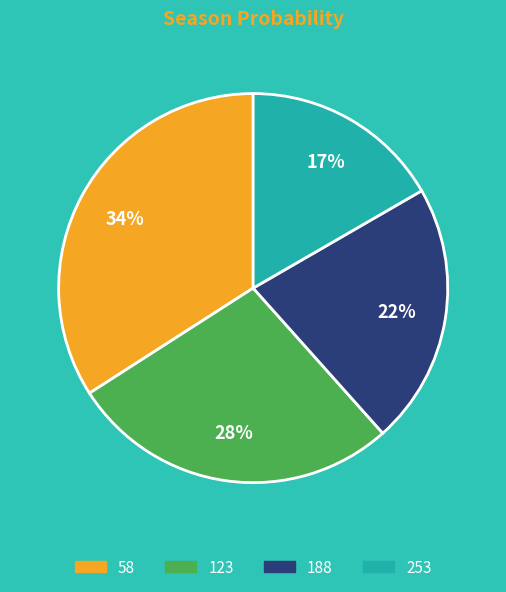

What percentage is the 58 slice, to the nearest percent?

34%